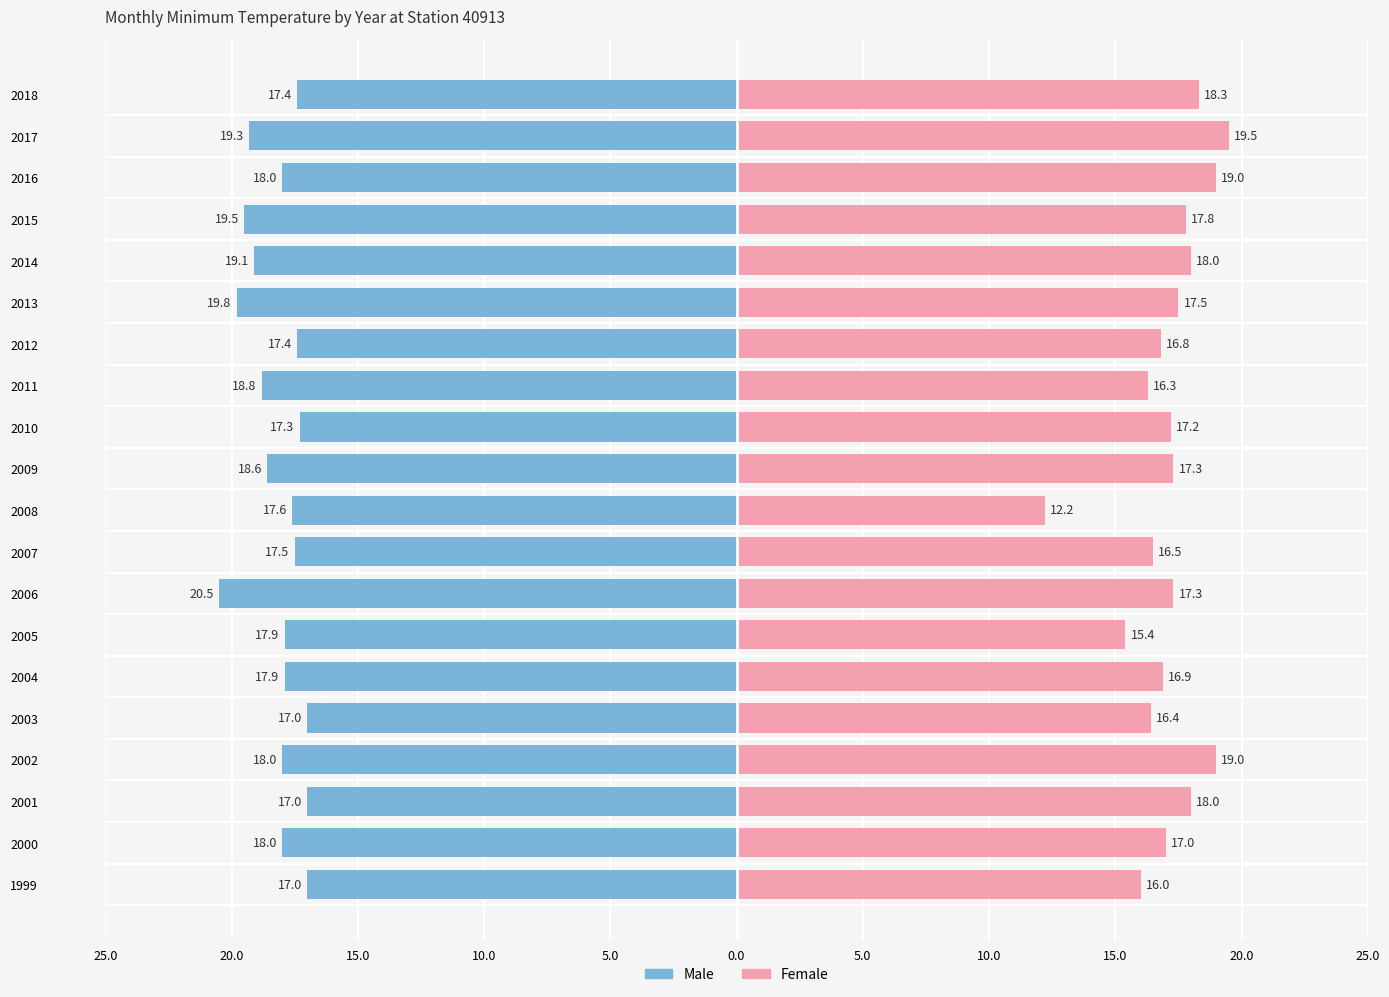

The value of Female at 2003 is 16.4. True or false?

True